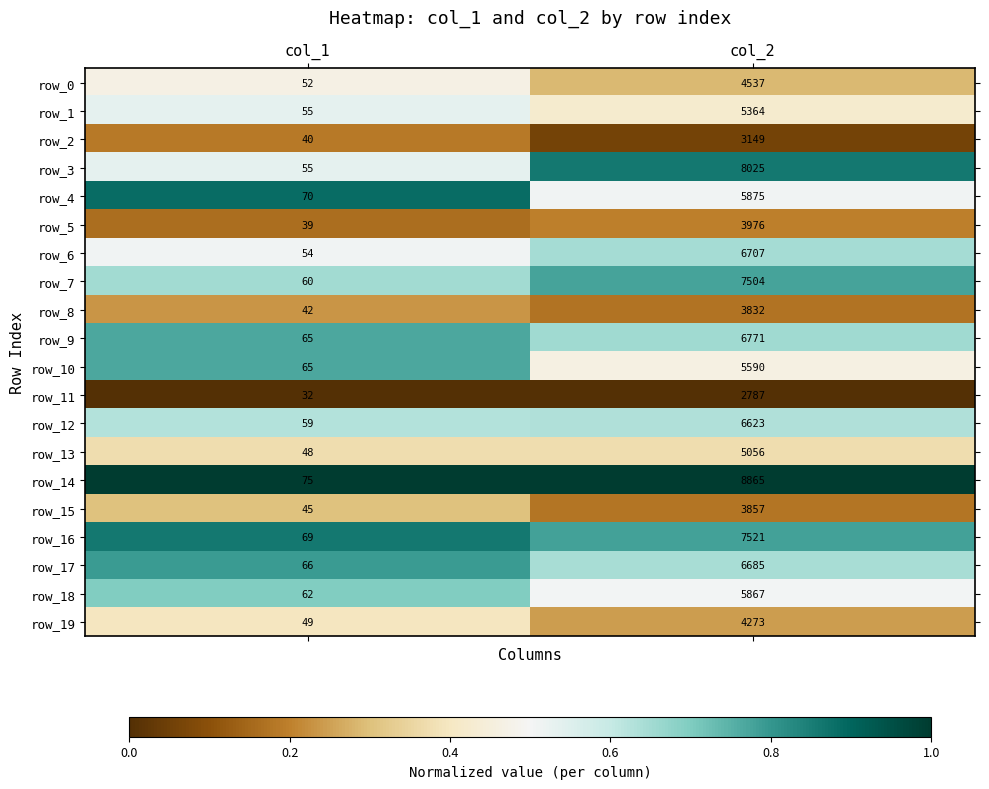

The row_1 series shows 0.7 at col_2. True or false?

False